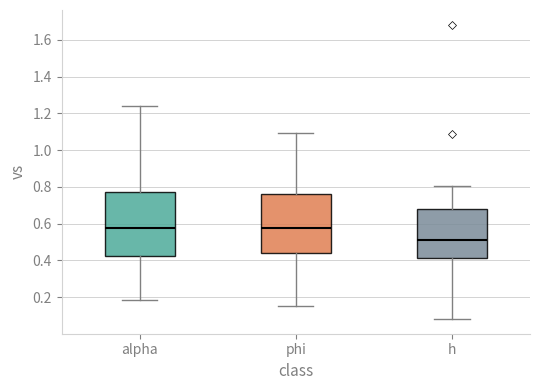

Where does the lower whisker of the box for phi end on the y-axis? The values are not printed on the chart, so give them approximately, as read against the axis.

0.16